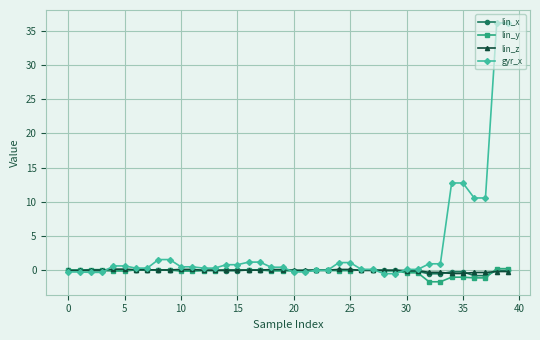

What is the value of the gyr_x point at the 18th from the left?

1.2